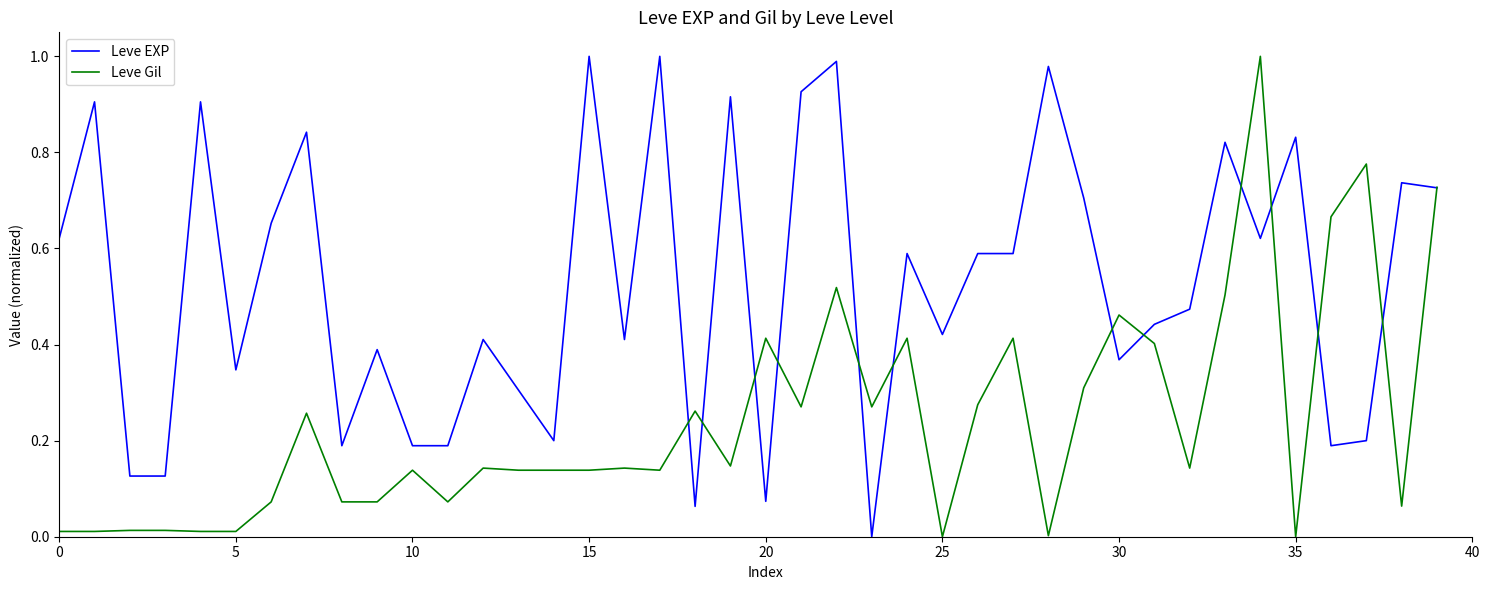

Which series has the largest total across all categories?

Leve EXP